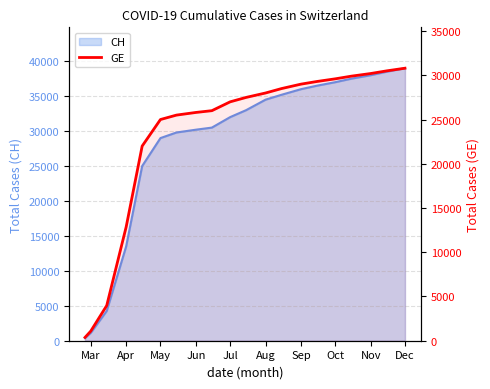

How many lines are shown in the chart?

1